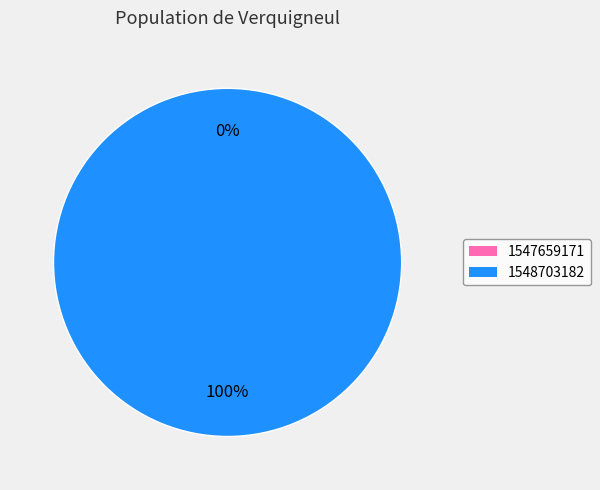

Which has a higher value, 1548703182 or 1547659171?

1548703182